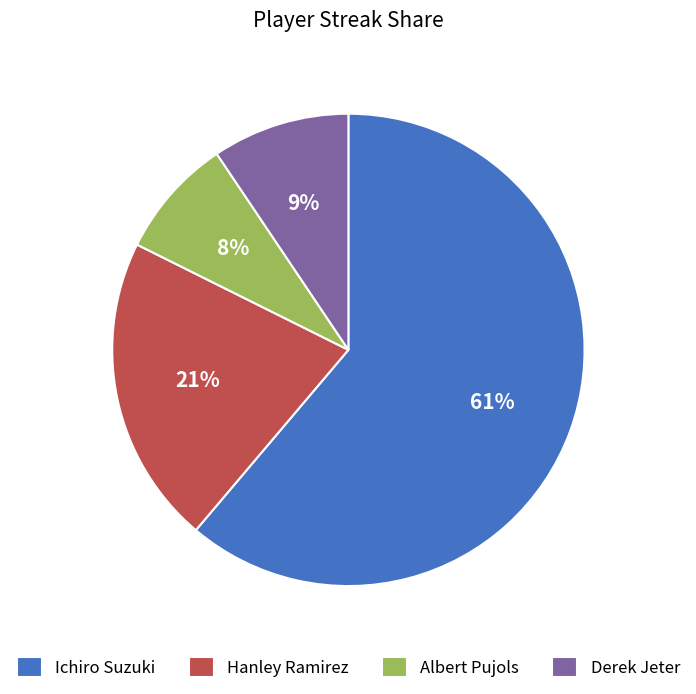

What is the smallest slice in the pie chart?

Albert Pujols